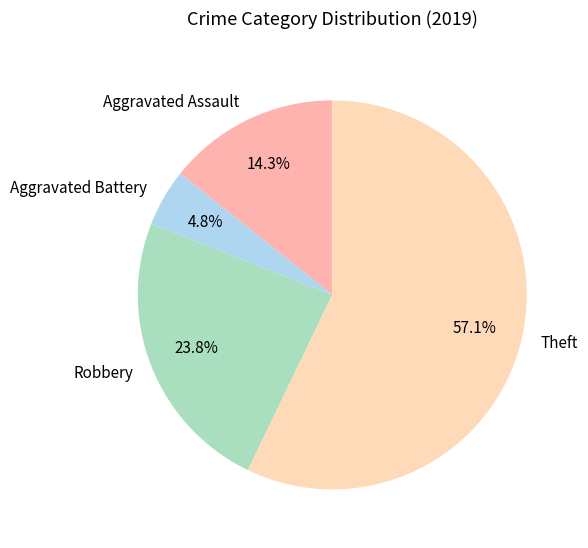

True or false: Theft accounts for 57% of the total.

True